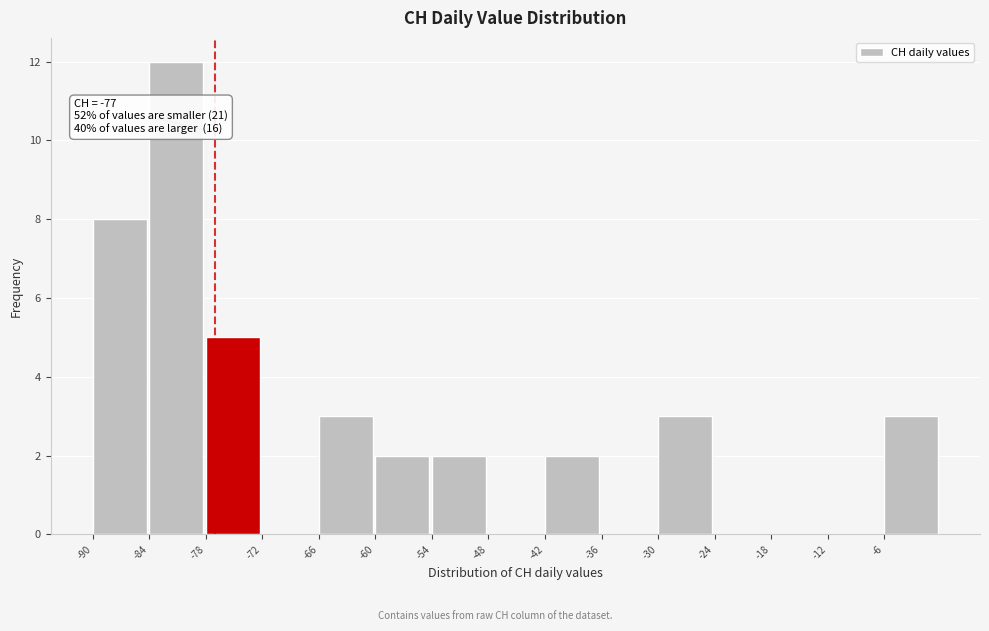

Over which range of the x-axis is the bar tallest?

-84 to -78